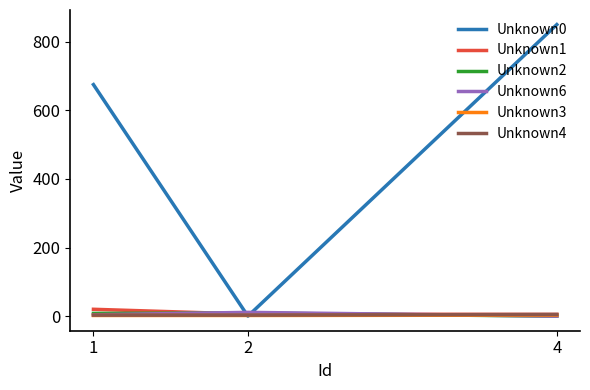

Between 1 and 4, which series saw the biggest shift?

Unknown0